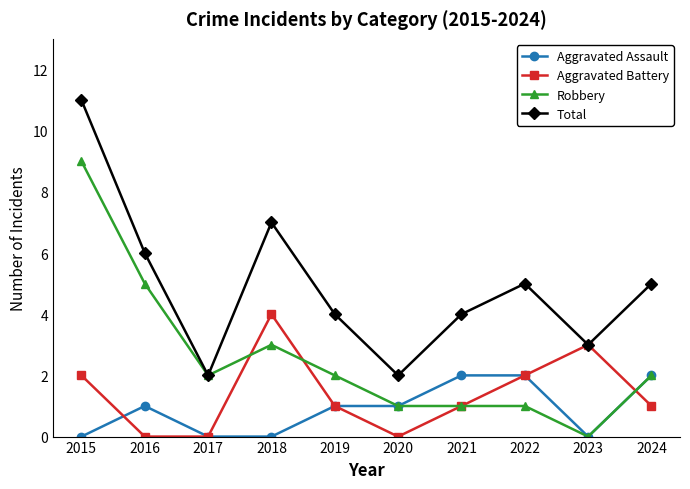

Is the value of Aggravated Battery at 2022 greater than the value of Aggravated Assault at 2019?

Yes